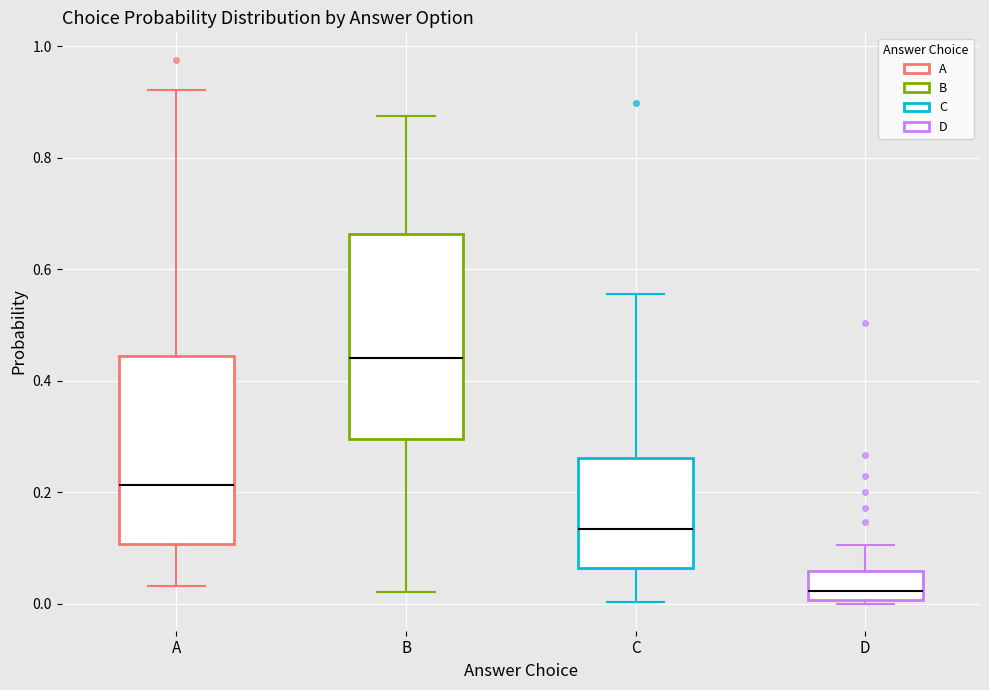

Reading left to right, transcribe this box plot: for each box, give where its median line is, the range the box spans, and where its two whiskers end, as read against the y-axis. The values are not printed on the chart, so give them approximately, as read against the axis.

A: median 0.22, box 0.10 to 0.44, whiskers 0.04 to 0.92
B: median 0.44, box 0.30 to 0.66, whiskers 0.02 to 0.88
C: median 0.14, box 0.06 to 0.26, whiskers 0.00 to 0.56
D: median 0.02, box 0.00 to 0.06, whiskers 0.00 to 0.10